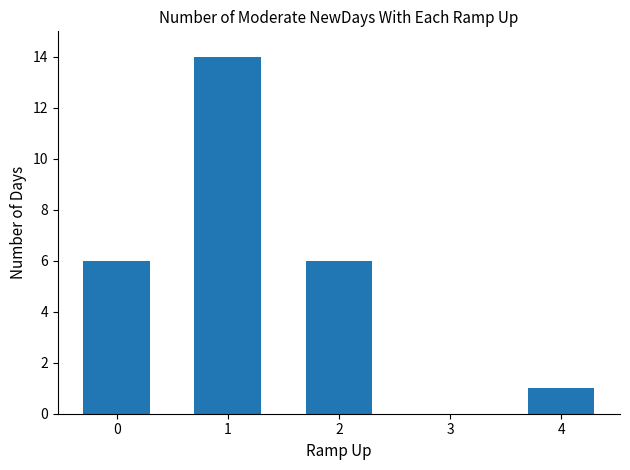

What is the maximum value shown in the chart?

14